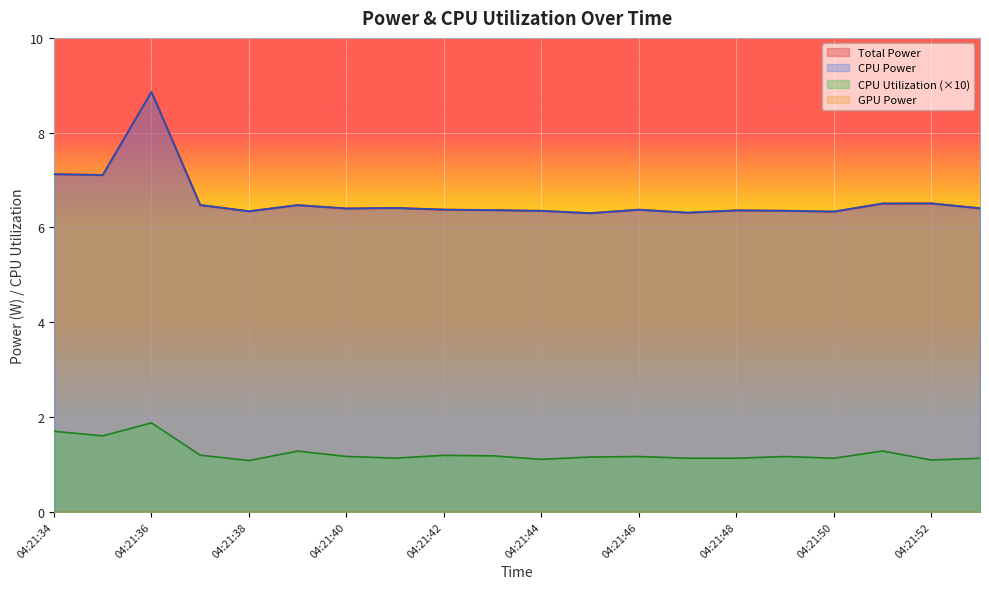

The Total Power series shows 6.4 at 04:21:44. True or false?

True